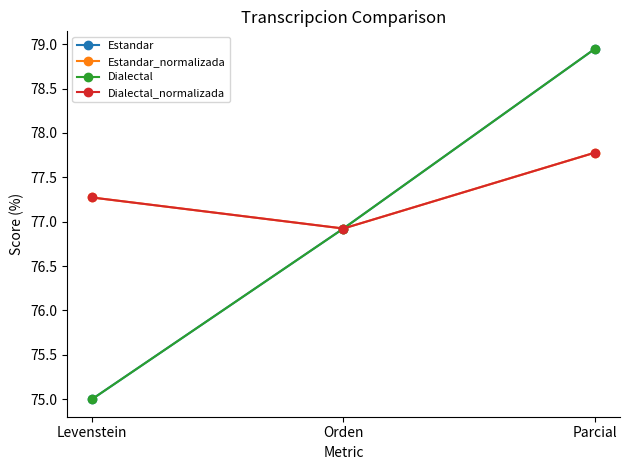

Is this an area chart (filled region under the line)?

No